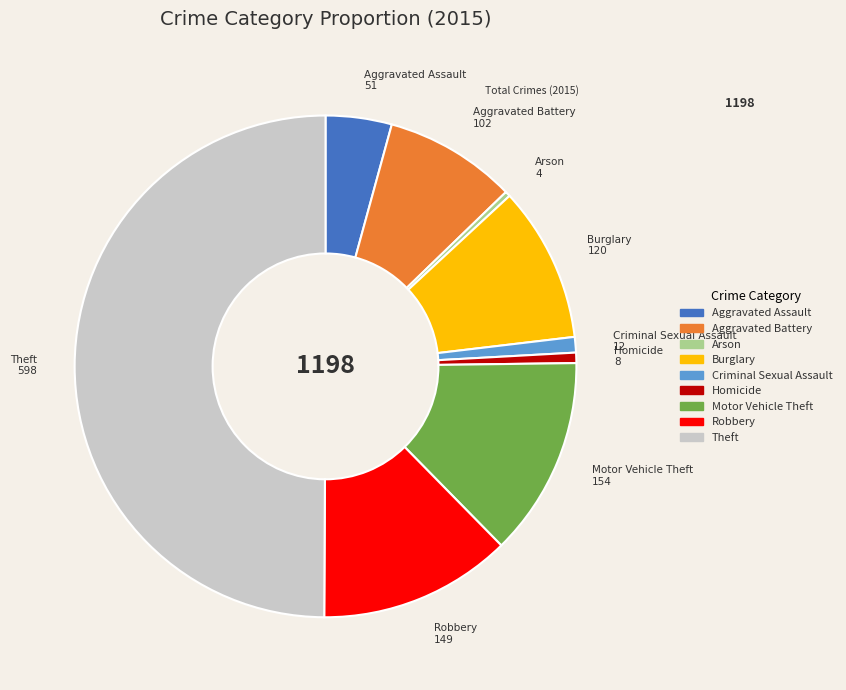

Is it true that Theft is 36% of the pie?

False